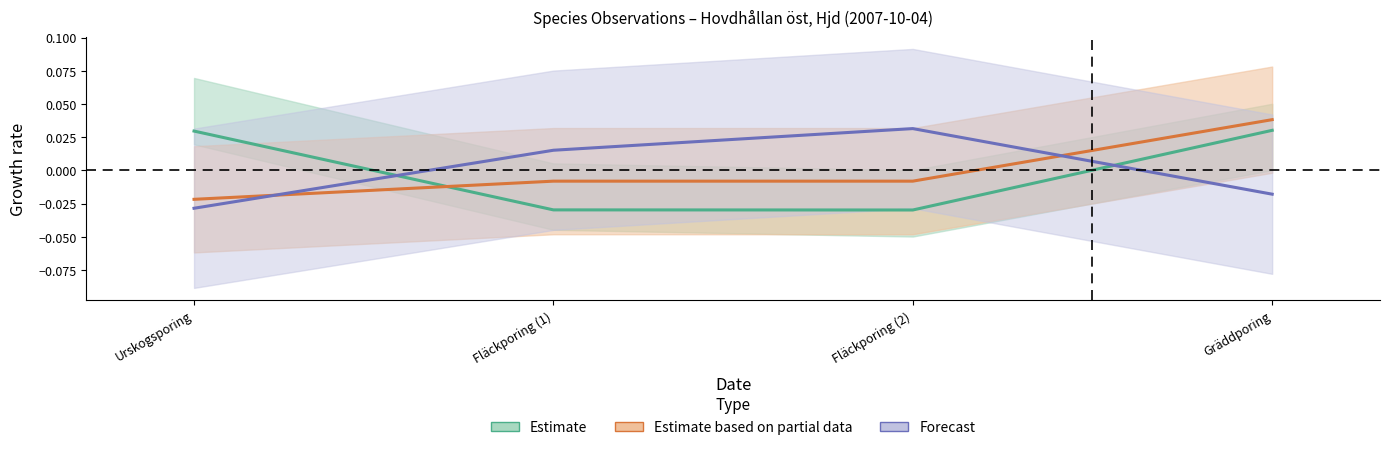

What is the difference between the highest and lowest values at Urskogsporing?

0.1